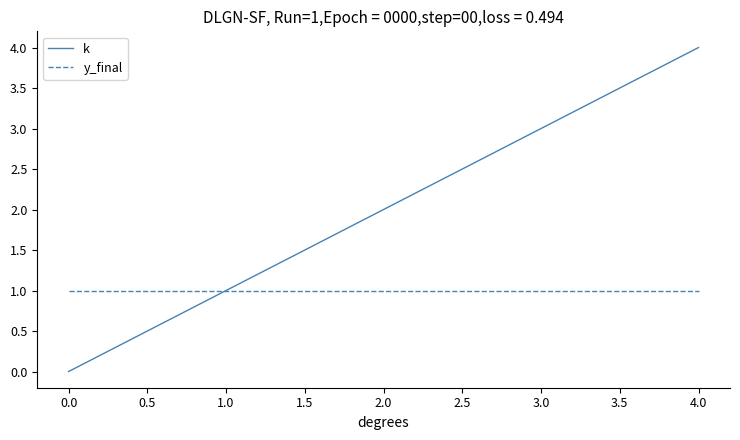

How many categories are shown in the chart?

5